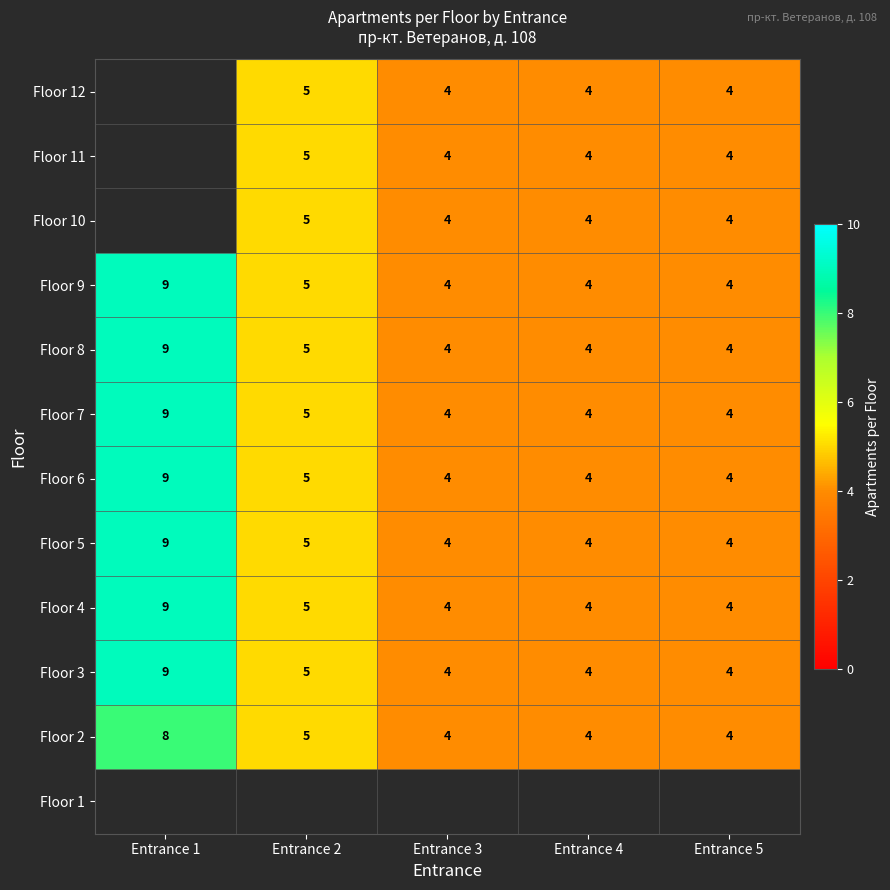

Is it true that Floor 7 equals 6.8 at Entrance 4?

False